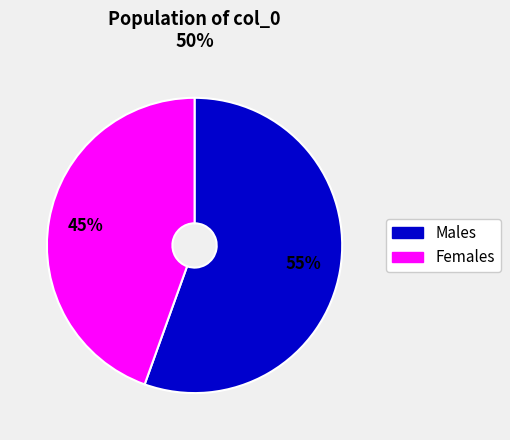

Is there a majority slice in this chart?

Yes